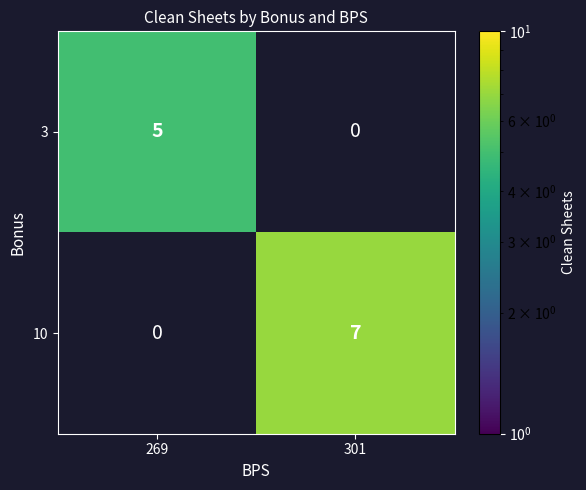

How many categories are shown in the chart?

2